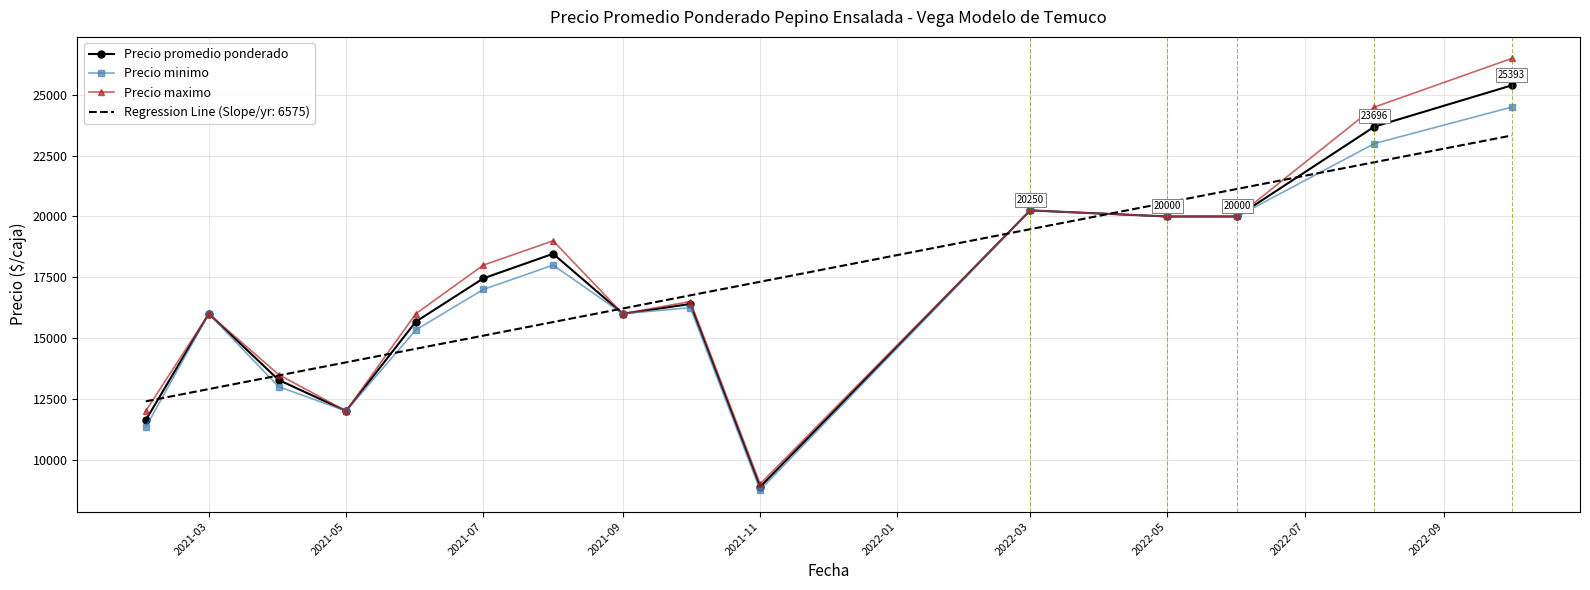

Which series ends up on top after the final intersection of Precio minimo and Regression Line (Slope/yr: 6575)?

Precio minimo